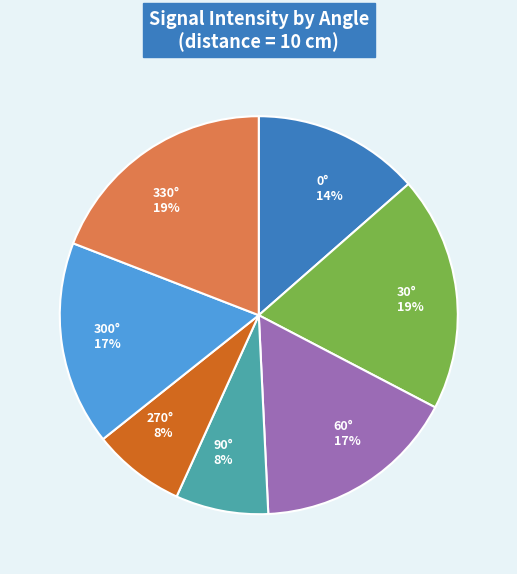

Combined, do 0° 14% and 300° 17% account for over 50%?

No